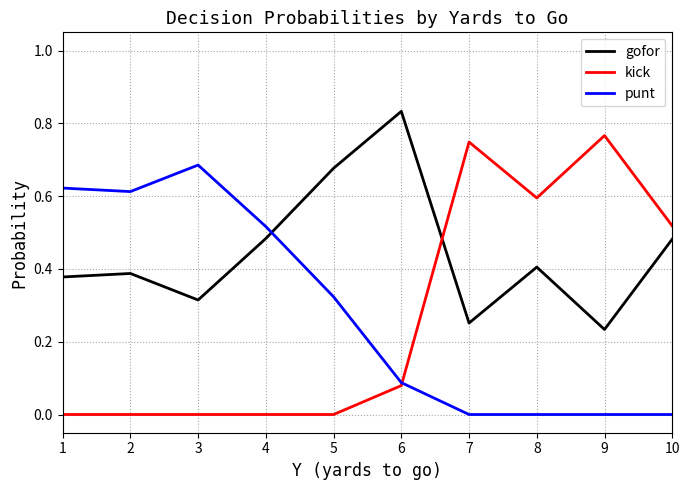

Between 3 and 10, which series saw the biggest shift?

punt